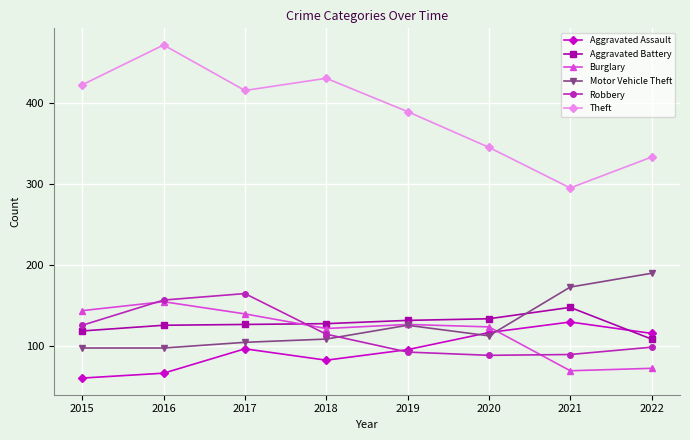

What are all the series names shown in the legend?

Aggravated Assault, Aggravated Battery, Burglary, Motor Vehicle Theft, Robbery, Theft